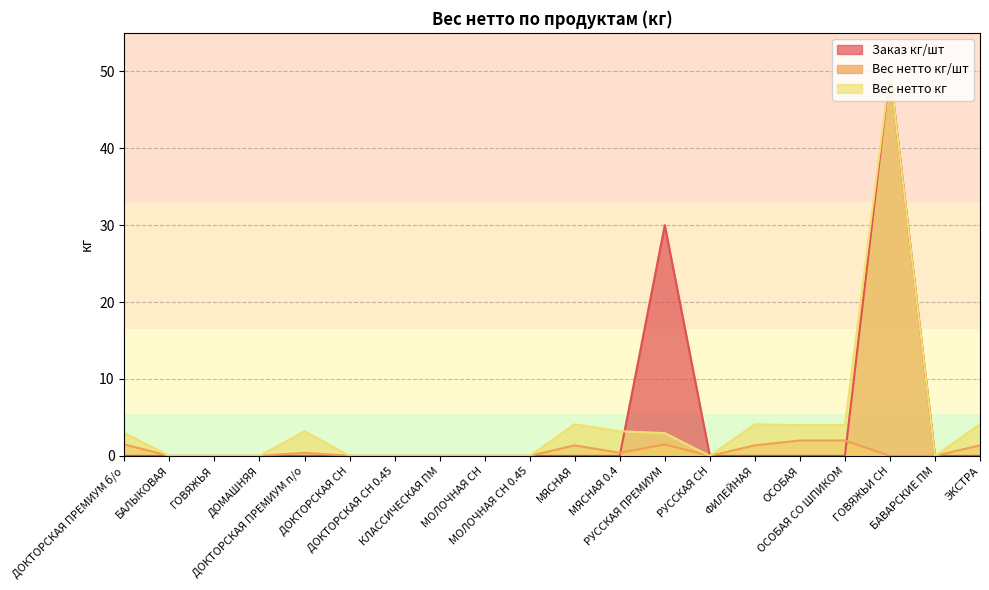

Reading right to left, extract all data points from this chart.

Заказ кг/шт: 0.0	0.0	50.0	0.0	0.0	0.0	0.0	30.0	0.0	0.0	0.0	0.0	0.0	0.0	0.0	0.0	0.0	0.0	0.0	0.0
Вес нетто кг/шт: 1.4	0.0	0.0	2.0	2.0	1.4	0.0	1.5	0.4	1.4	0.0	0.0	0.0	0.0	0.0	0.4	0.0	0.0	0.0	1.5
Вес нетто кг: 4.1	0.0	50.0	4.0	4.0	4.1	0.0	3.0	3.2	4.1	0.0	0.0	0.0	0.0	0.0	3.2	0.0	0.0	0.0	3.0